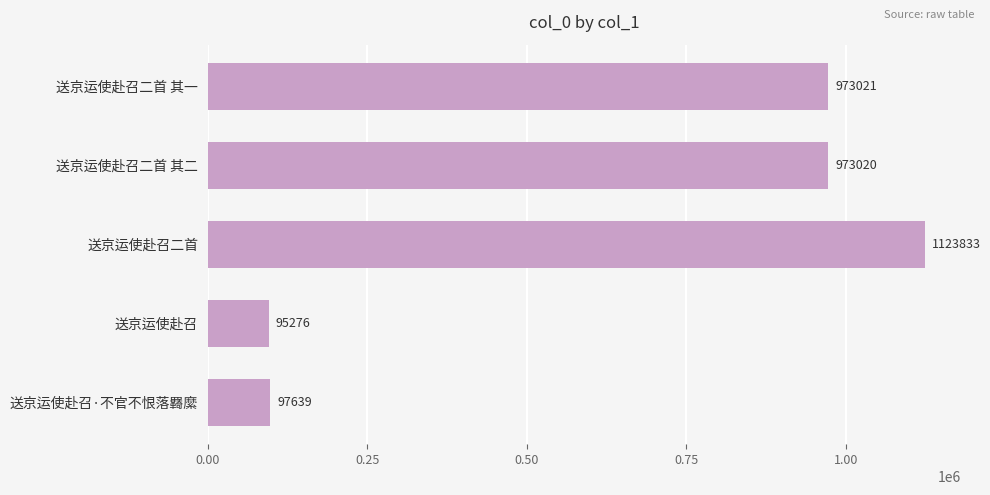

What is the value of the 3rd bar from the top?

1123833